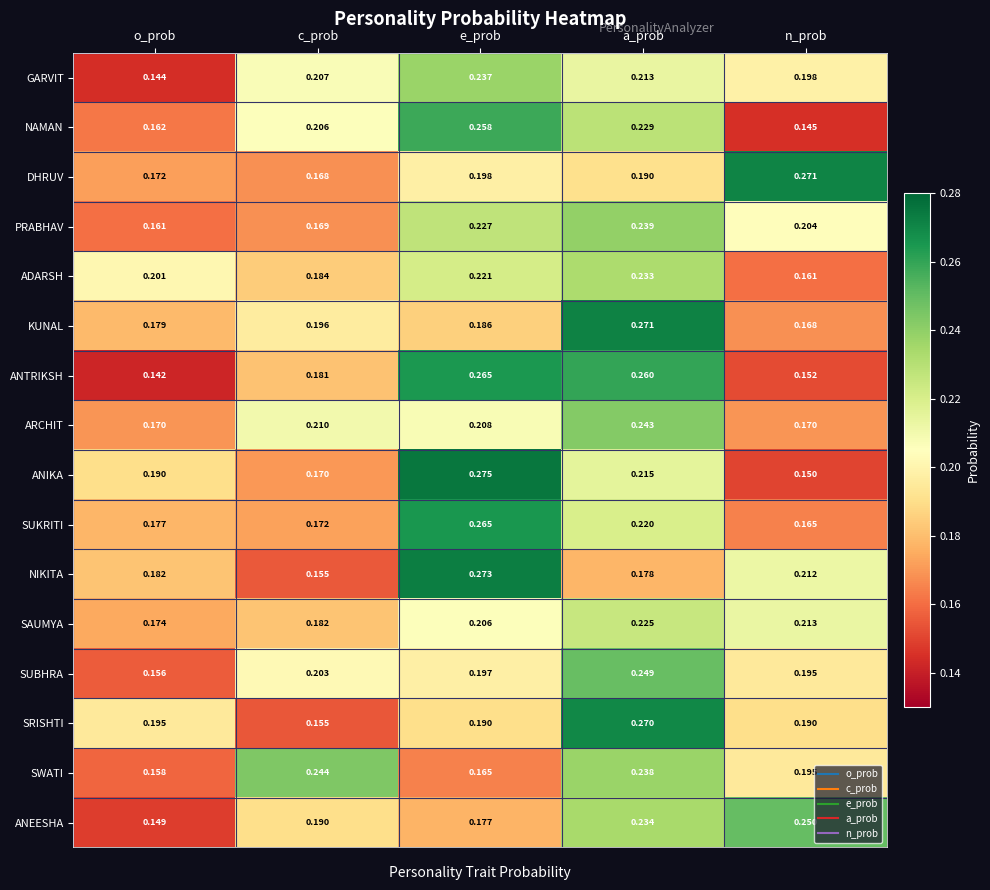

Which series has the widest spread of values?

ANIKA